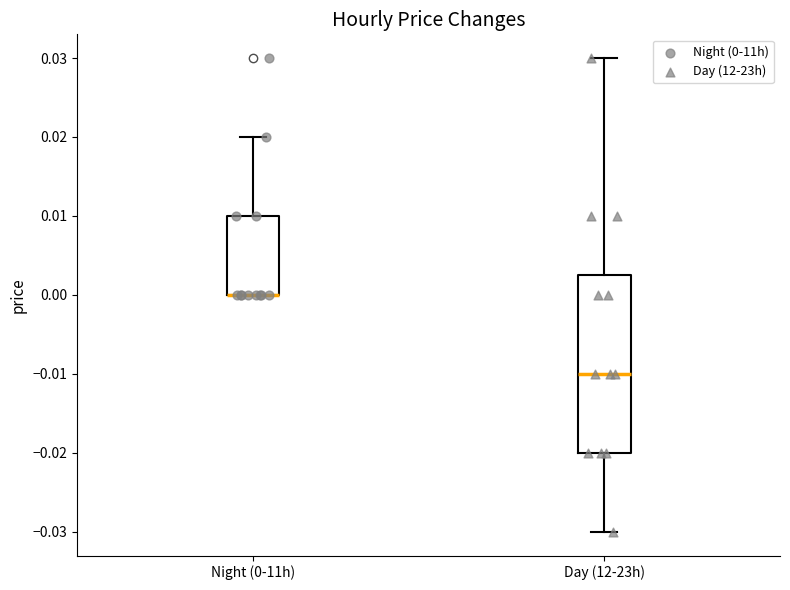

Reading left to right, read every box against the y-axis: the position of its median line, the range the box covers, and the ends of its whiskers. The values are not printed on the chart, so give them approximately, as read against the axis.

Night (0-11h): median 0.000 (drawn on the box's lower edge), box 0.000 to 0.010, whiskers 0.000 to 0.020
Day (12-23h): median -0.010, box -0.020 to 0.003, whiskers -0.030 to 0.030